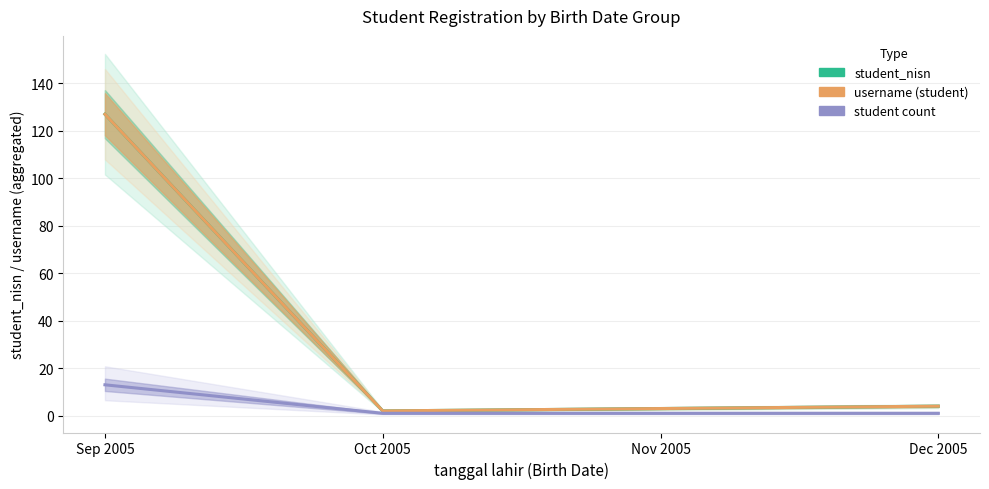

What is the value of the student_nisn point at the 2nd from the left?

2